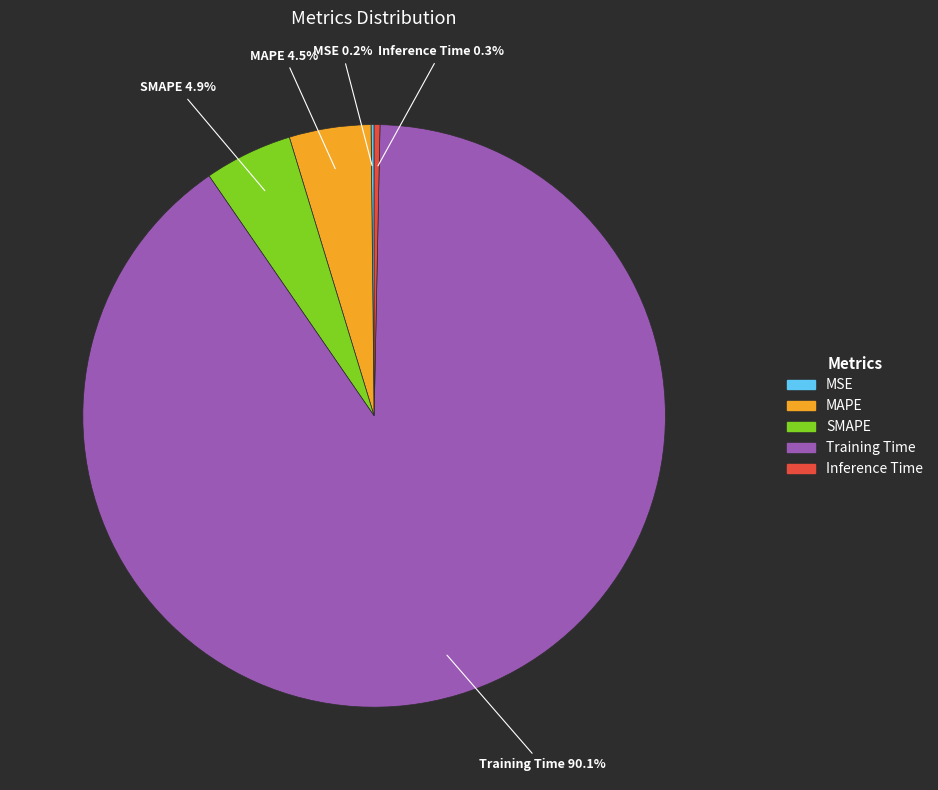

To the nearest percent, what is the average slice percentage?

20%